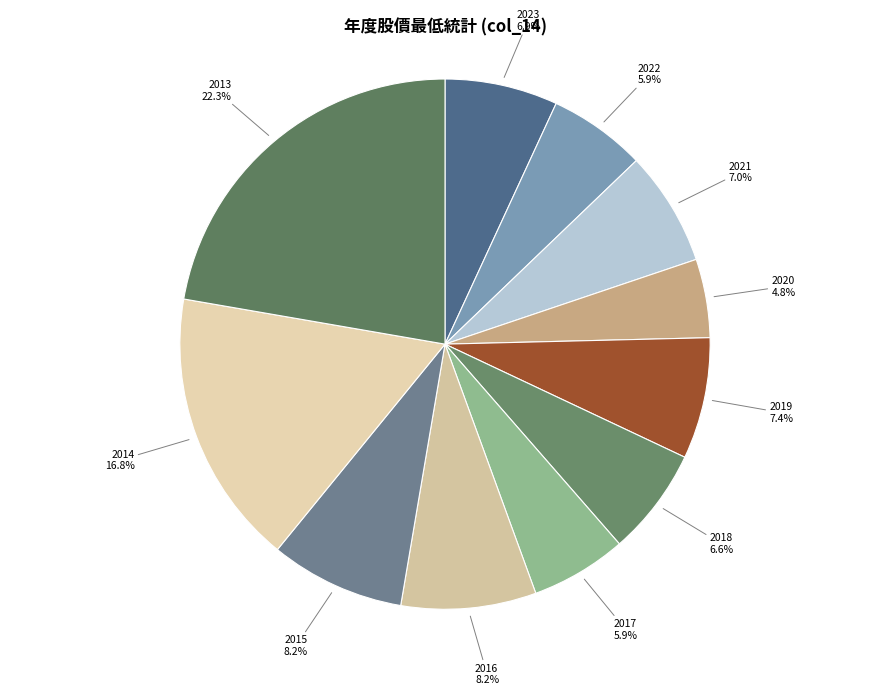

Which has a higher value, 2013 or 2015?

2013